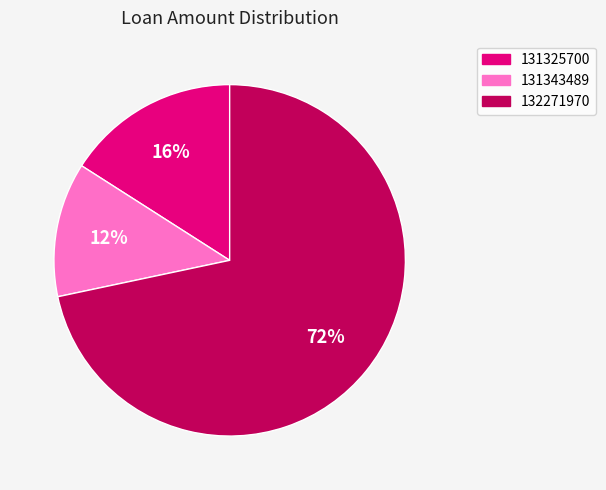

How many segments does this pie chart have?

3